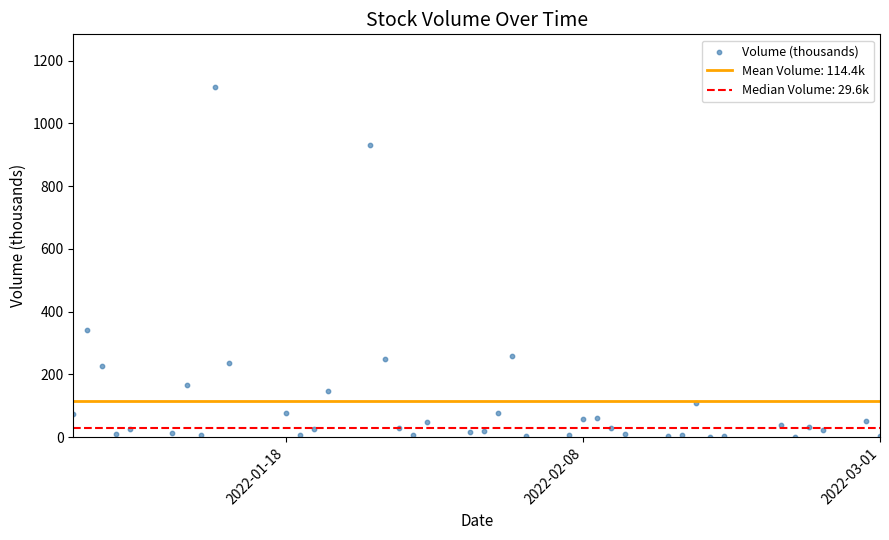

What is the range of X values (max minus min)?

57.0